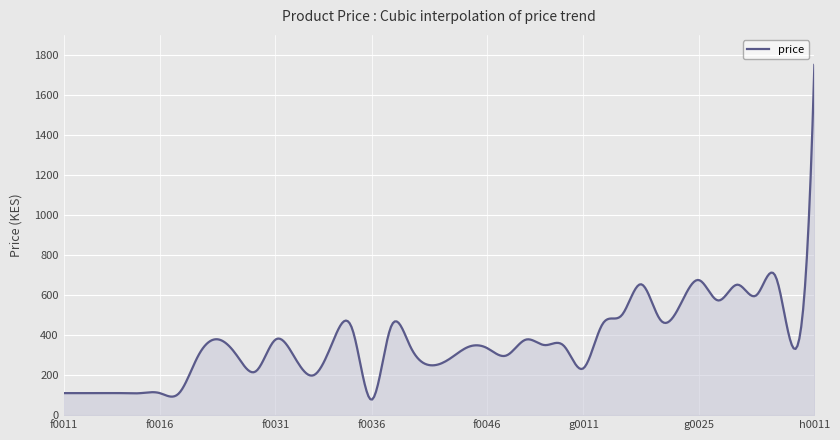

Does the chart have visible grid lines?

Yes